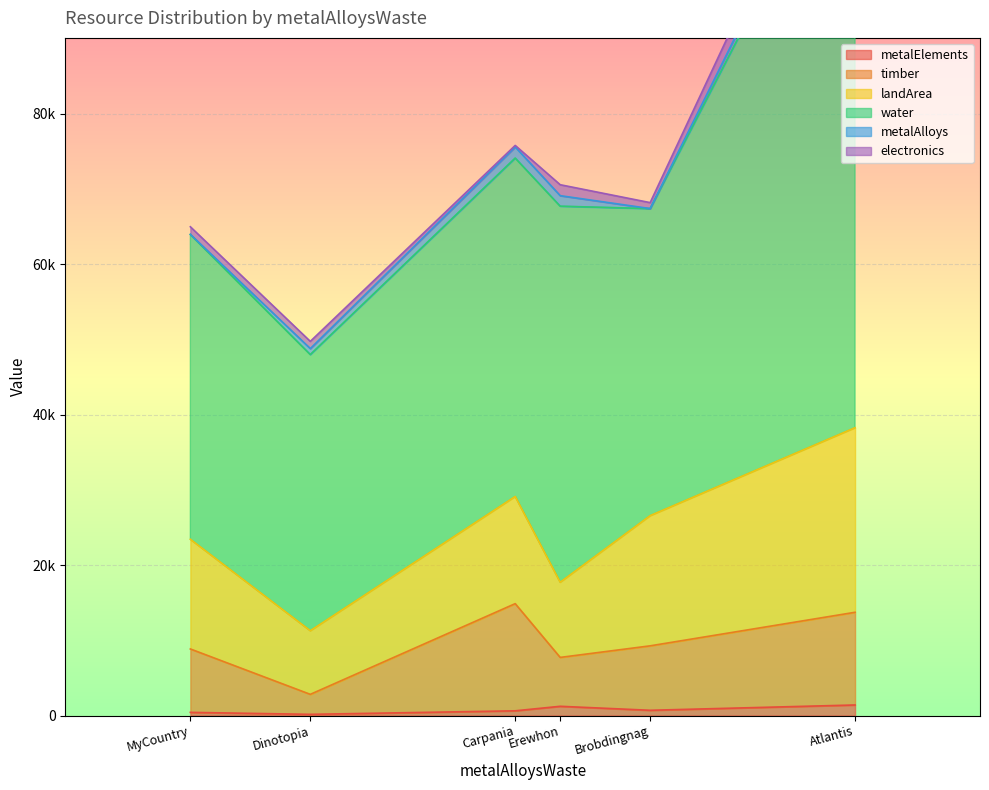

True or false: landArea and electronics cross at least once.

False